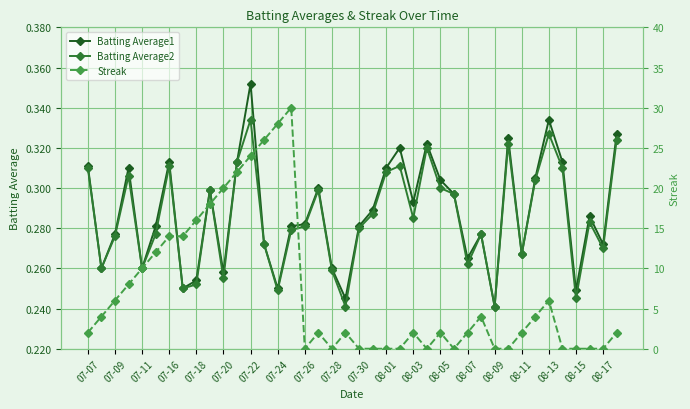

What is the sum of all Streak values?

282.0